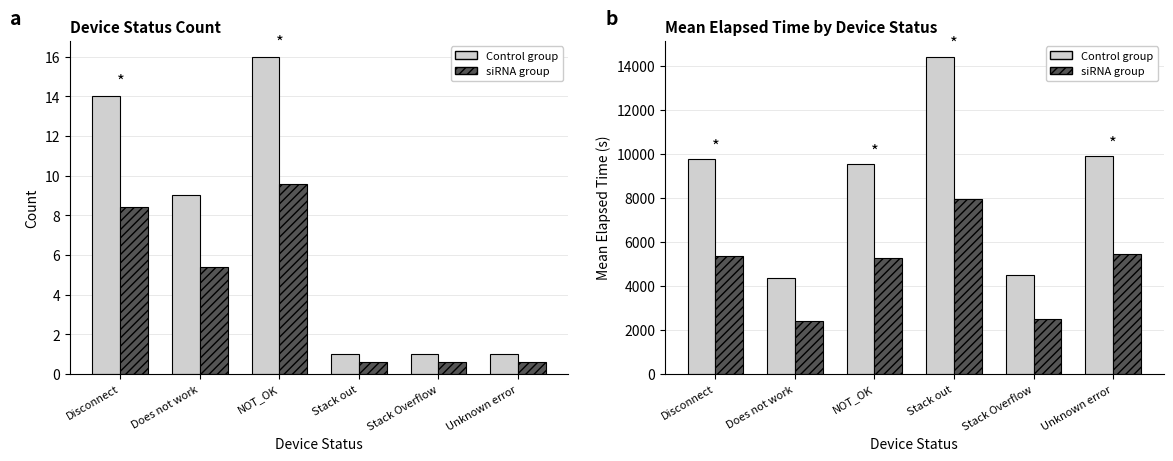

At NOT_OK, list the series in order from largest to smallest.

Control group, siRNA group, Count, Subset count